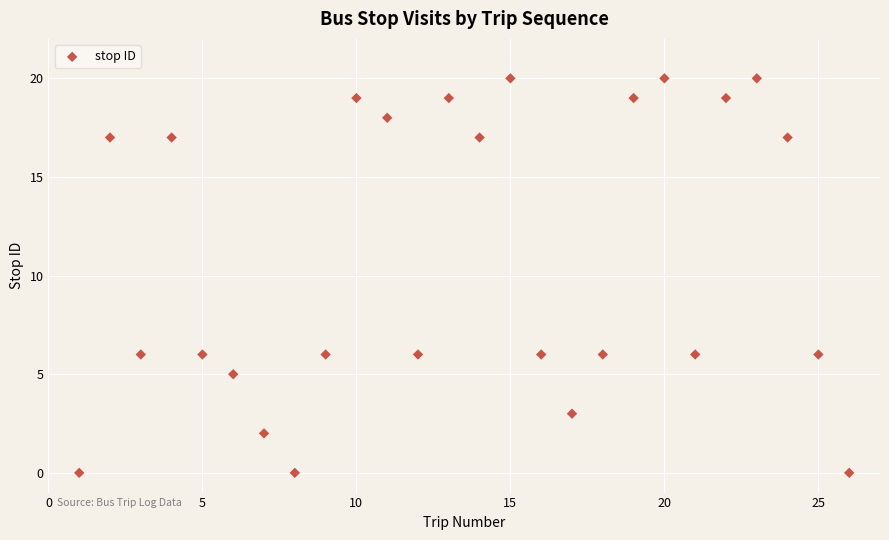

What is the range of Y values (max minus min)?

20